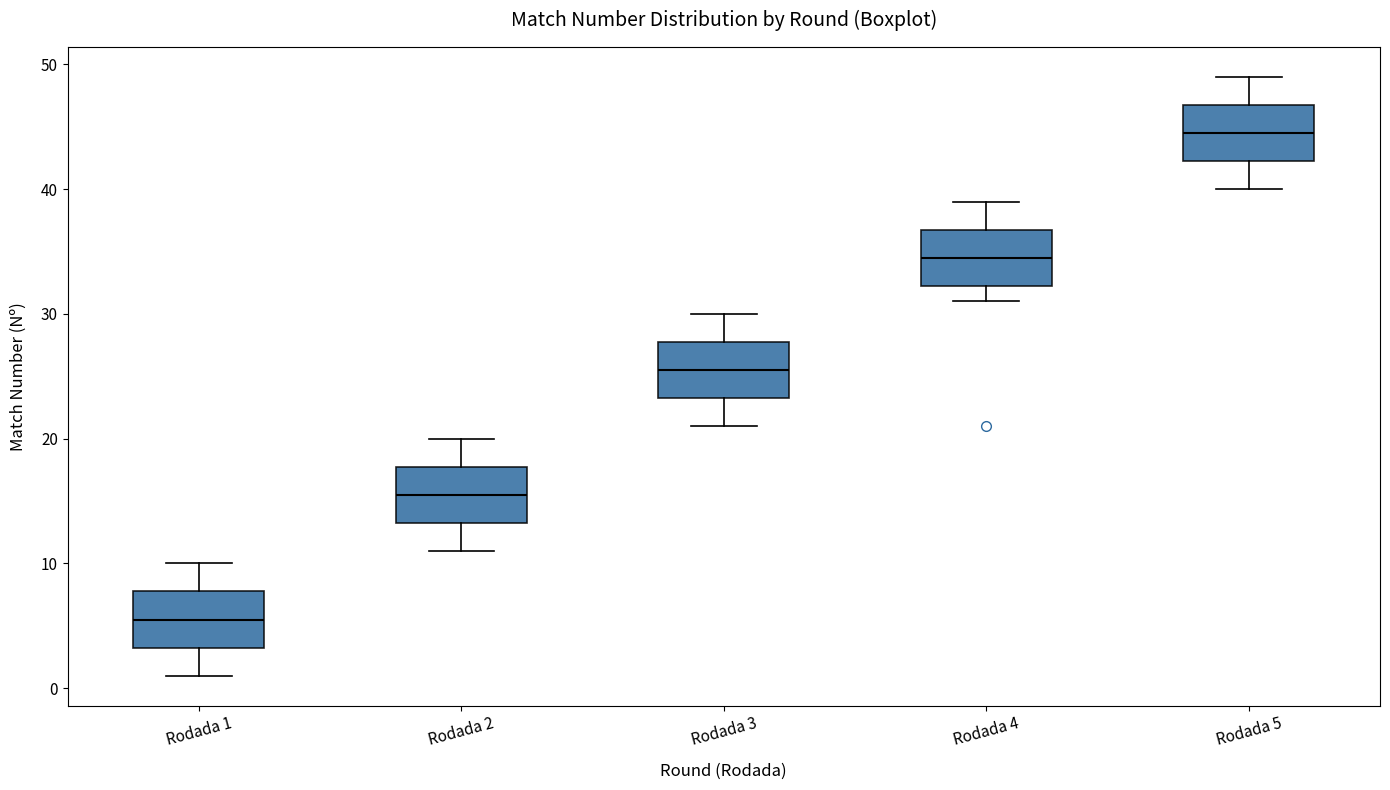

Where does the lower whisker of the box for Rodada 3 end on the y-axis? The values are not printed on the chart, so give them approximately, as read against the axis.

21